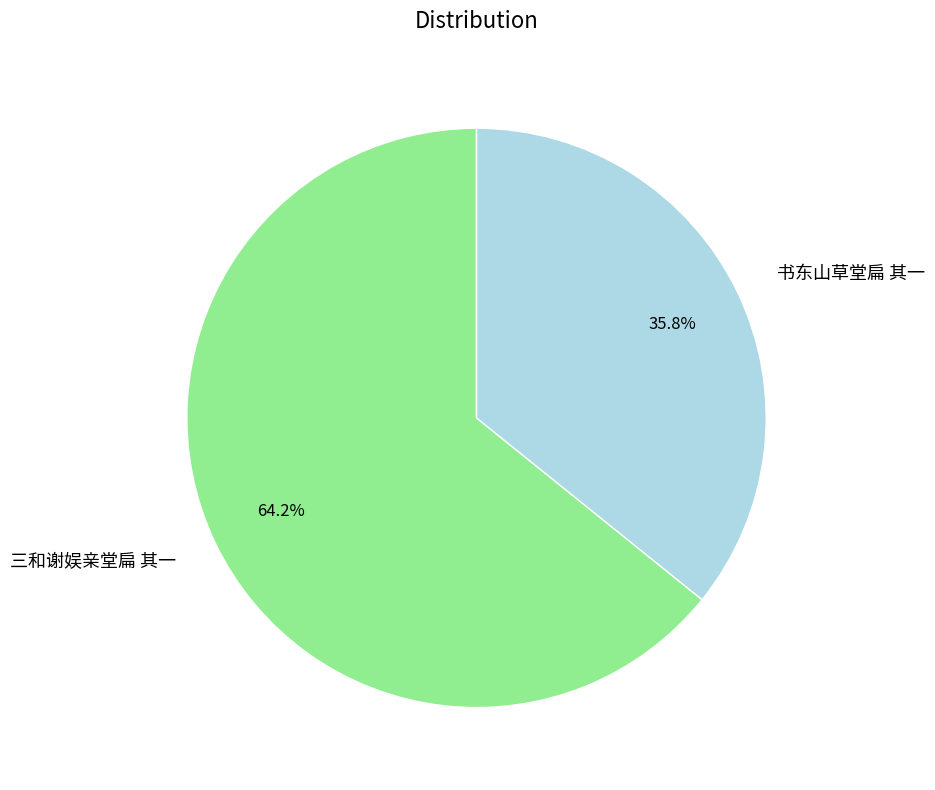

Combined, what portion of the pie is 三和谢娱亲堂扁 其一 and 书东山草堂扁 其一?

100.0%